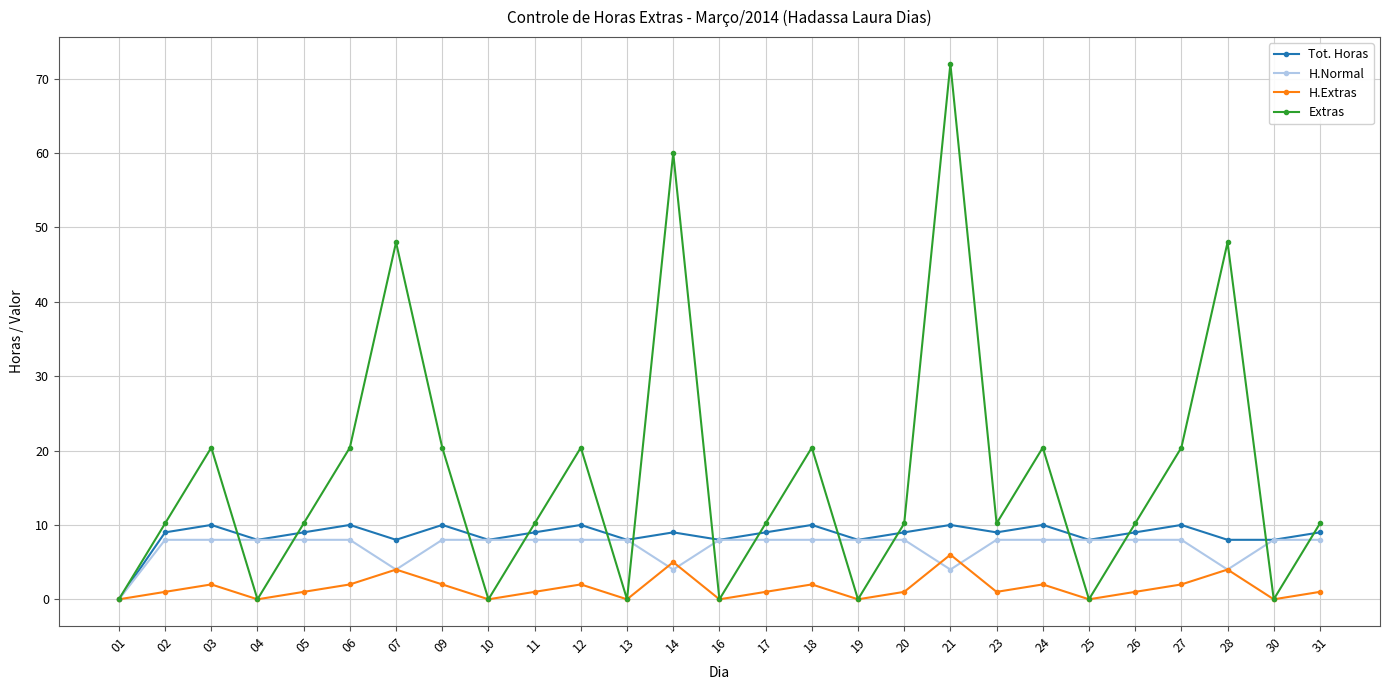

The H.Extras series shows 2.0 at 18. True or false?

True